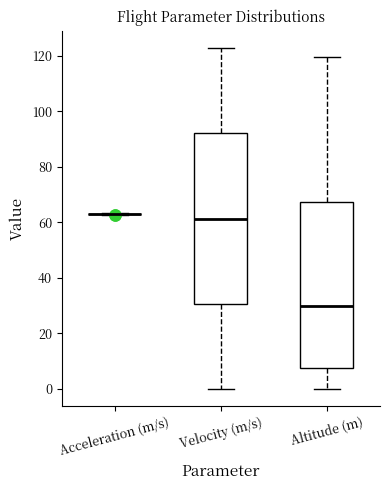

Reading left to right, read every box against the y-axis: the position of its median line, the range the box covers, and the ends of its whiskers. The values are not printed on the chart, so give them approximately, as read against the axis.

Acceleration (m/s): box collapsed to a line at 62, whiskers 62 to 64
Velocity (m/s): median 62, box 30 to 92, whiskers 0 to 122
Altitude (m): median 30, box 8 to 68, whiskers 0 to 120